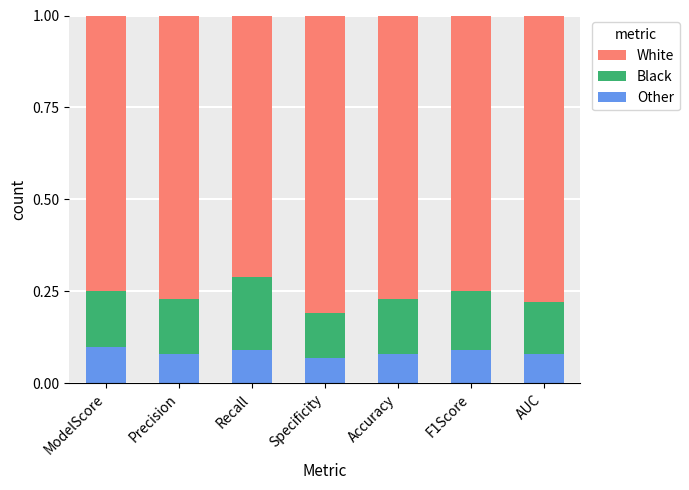

Which series has the largest total across all categories?

White